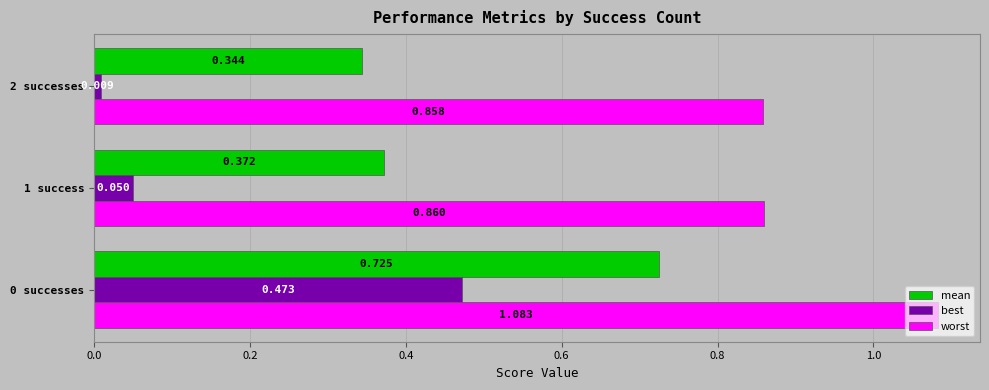

Between 0 successes and 1 success, which series saw the biggest shift?

best